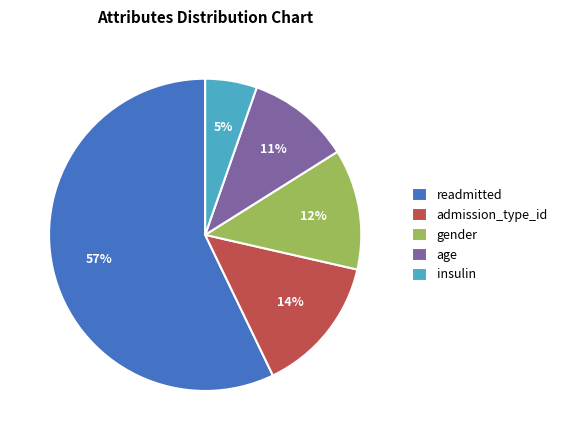

To the nearest percent, what percentage of the pie is insulin?

5%